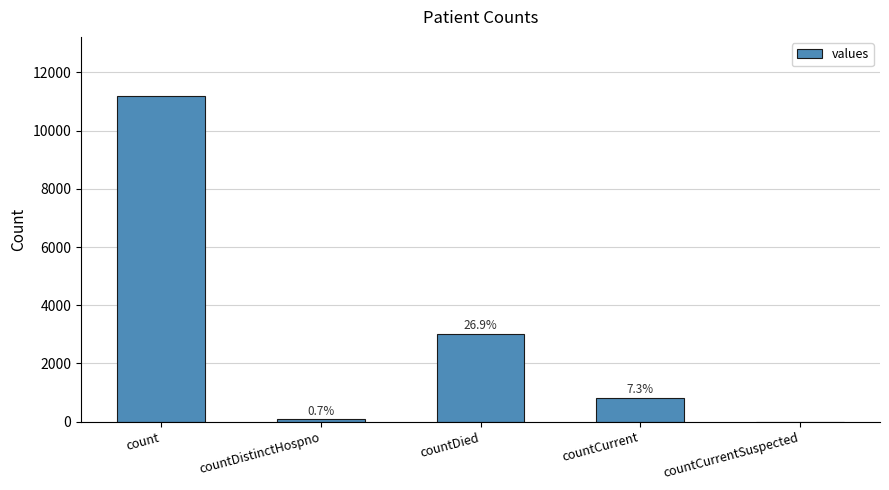

Are the bars horizontal?

No